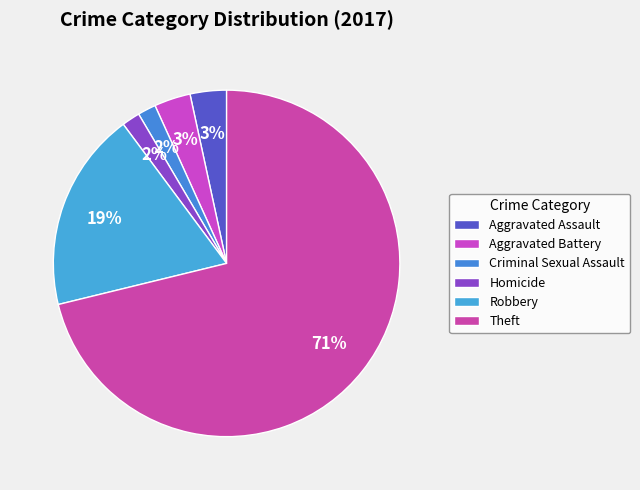

How much of the chart is everything except Criminal Sexual Assault?

98.3%